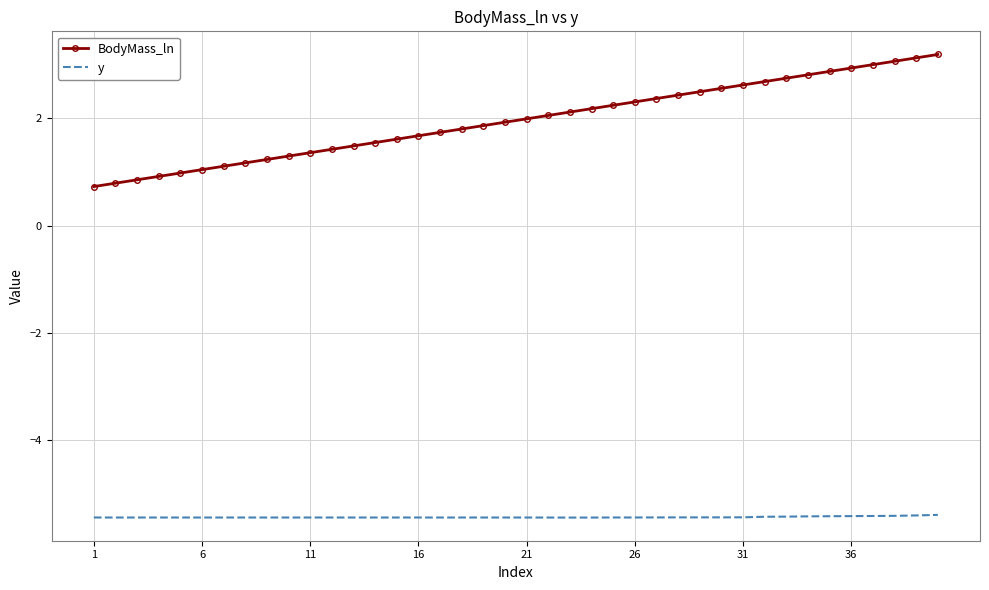

True or false: BodyMass_ln and y intersect in this chart.

False